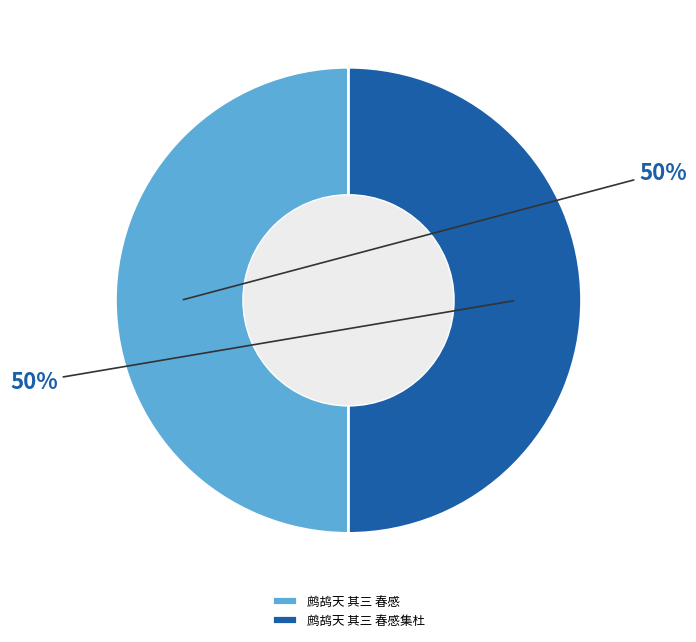

What percentage is the 鹧鸪天 其三 春感集杜 slice, to the nearest percent?

50%